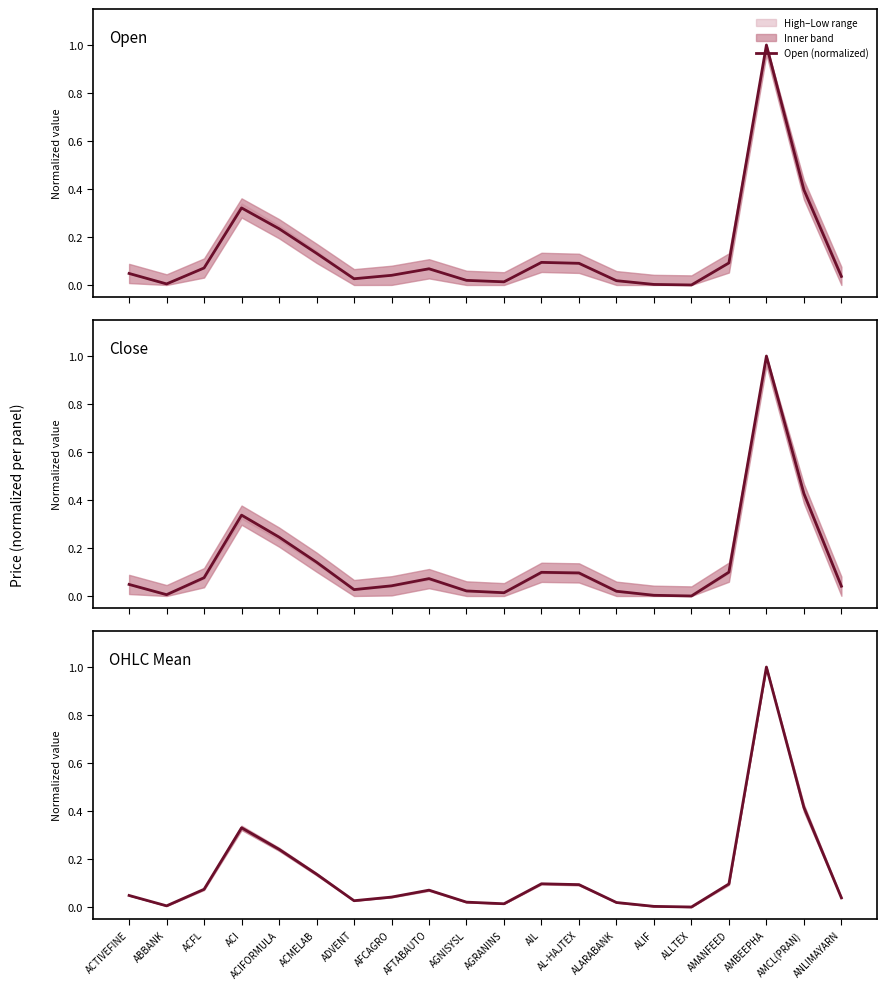

What value does the Open (normalized) series have at AFTABAUTO?

0.1